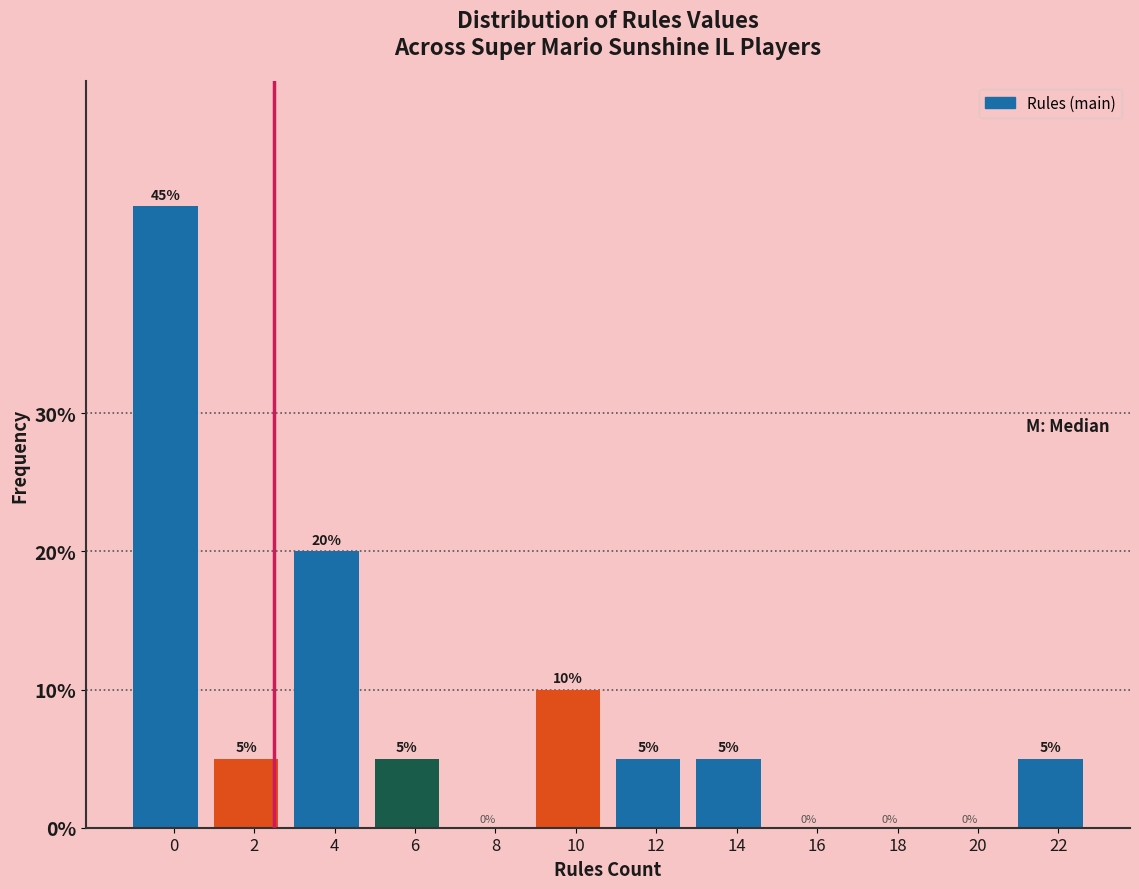

Reading left to right, what are all the values shown in this chart?

0=45	2=5	4=20	6=5	8=0	10=10	12=5	14=5	16=0	18=0	20=0	22=5